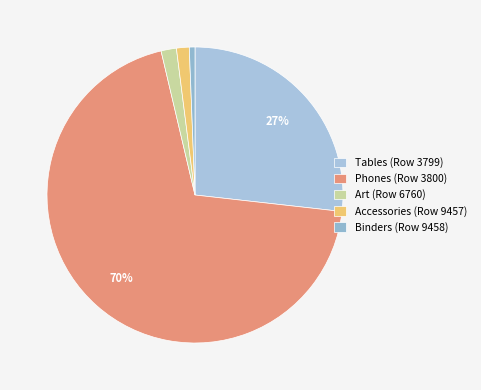

What portion of the pie excludes Accessories (Row 9457)?

98.6%